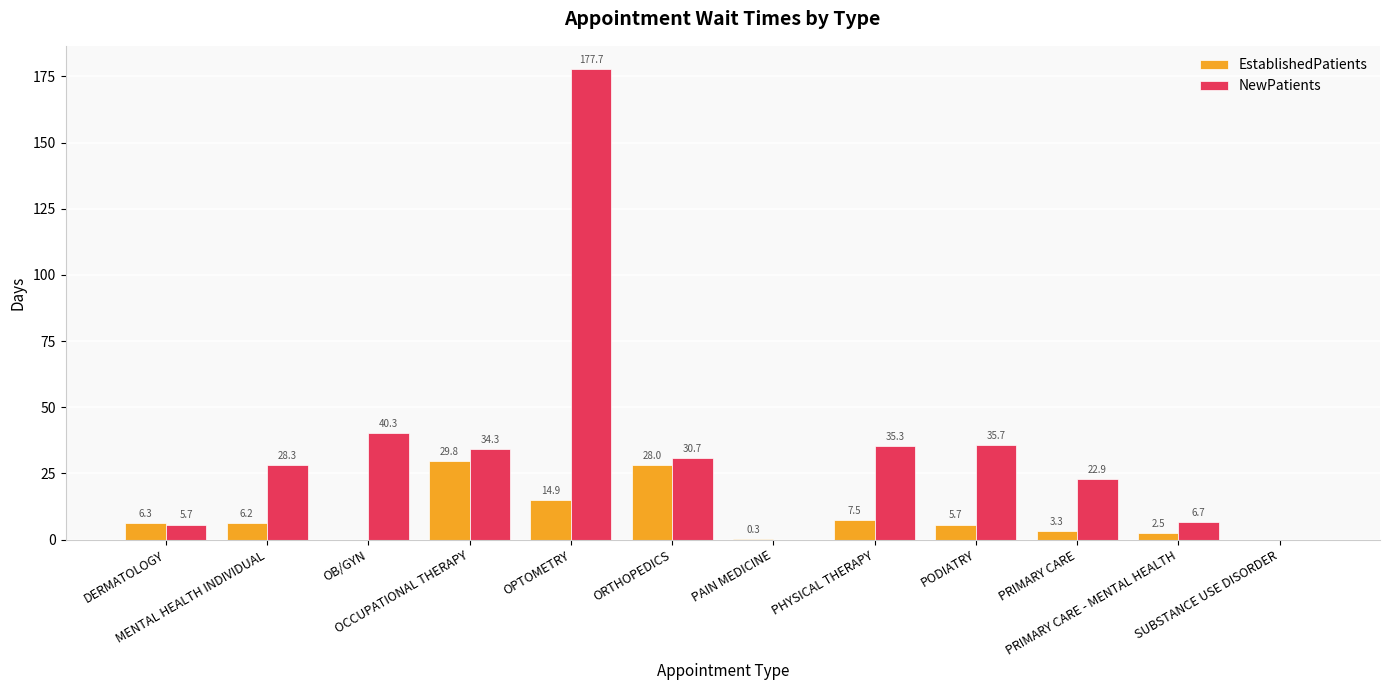

How many groups of bars are there?

12